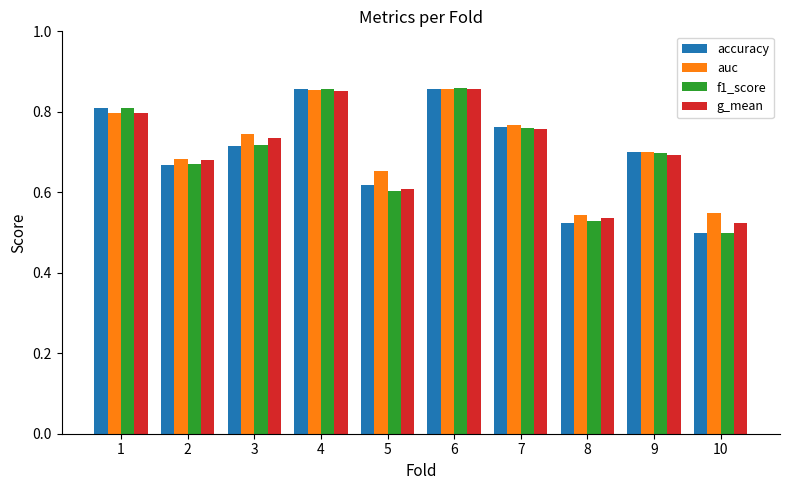

Which label corresponds to the smallest value in the chart?

10